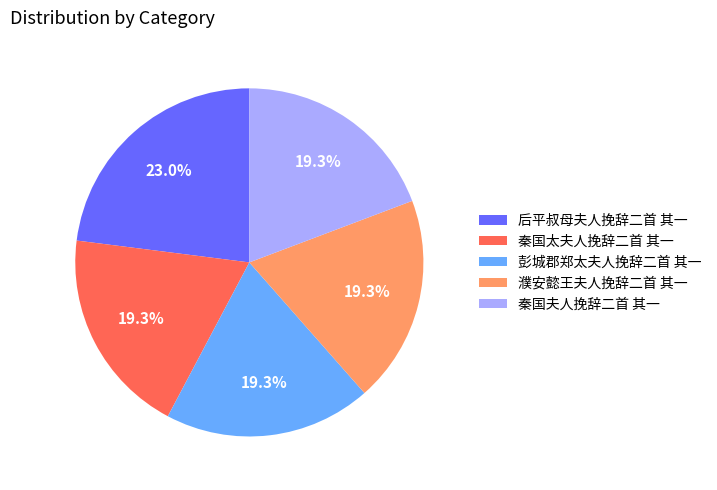

Which category has the biggest portion of the pie?

后平叔母夫人挽辞二首 其一